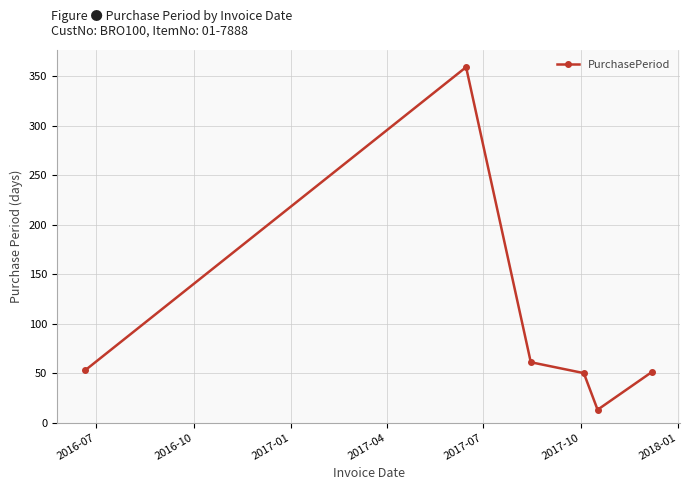

Count the number of categories in the chart.

6